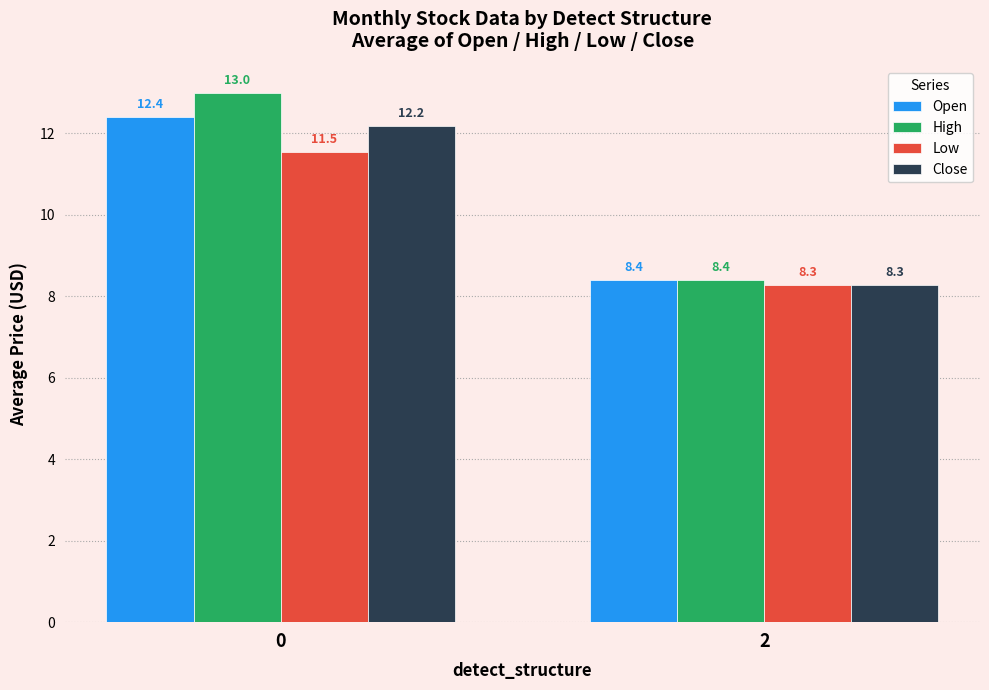

List the series in order of their peak value, lowest first.

Low, Close, Open, High